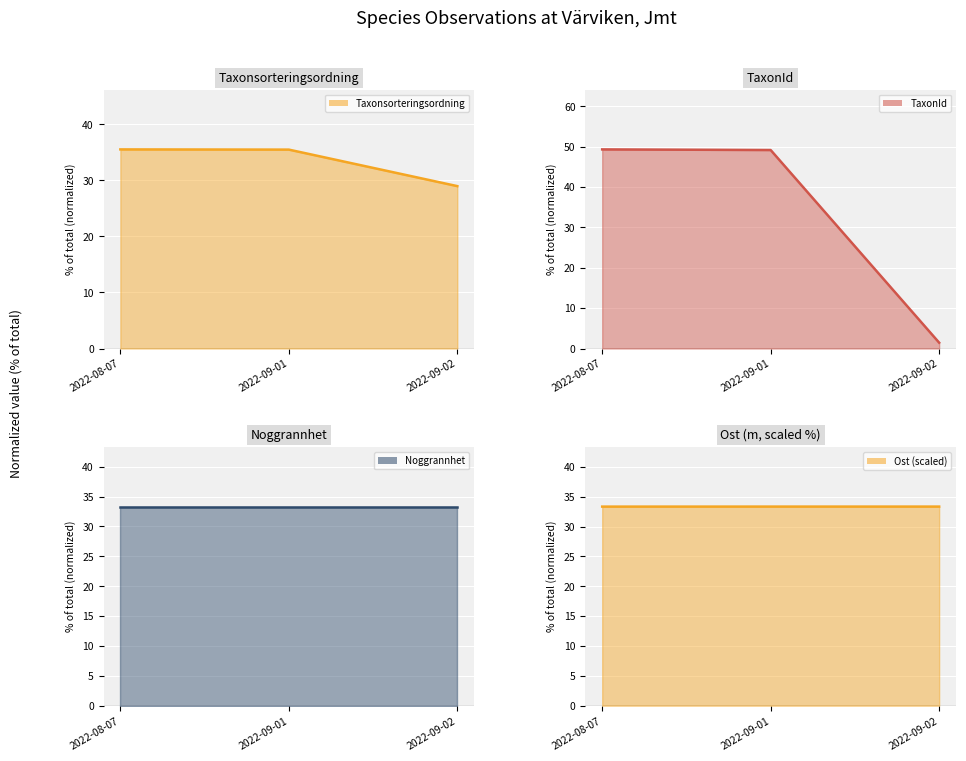

At which category is the sum across all series the highest?

2022-08-07